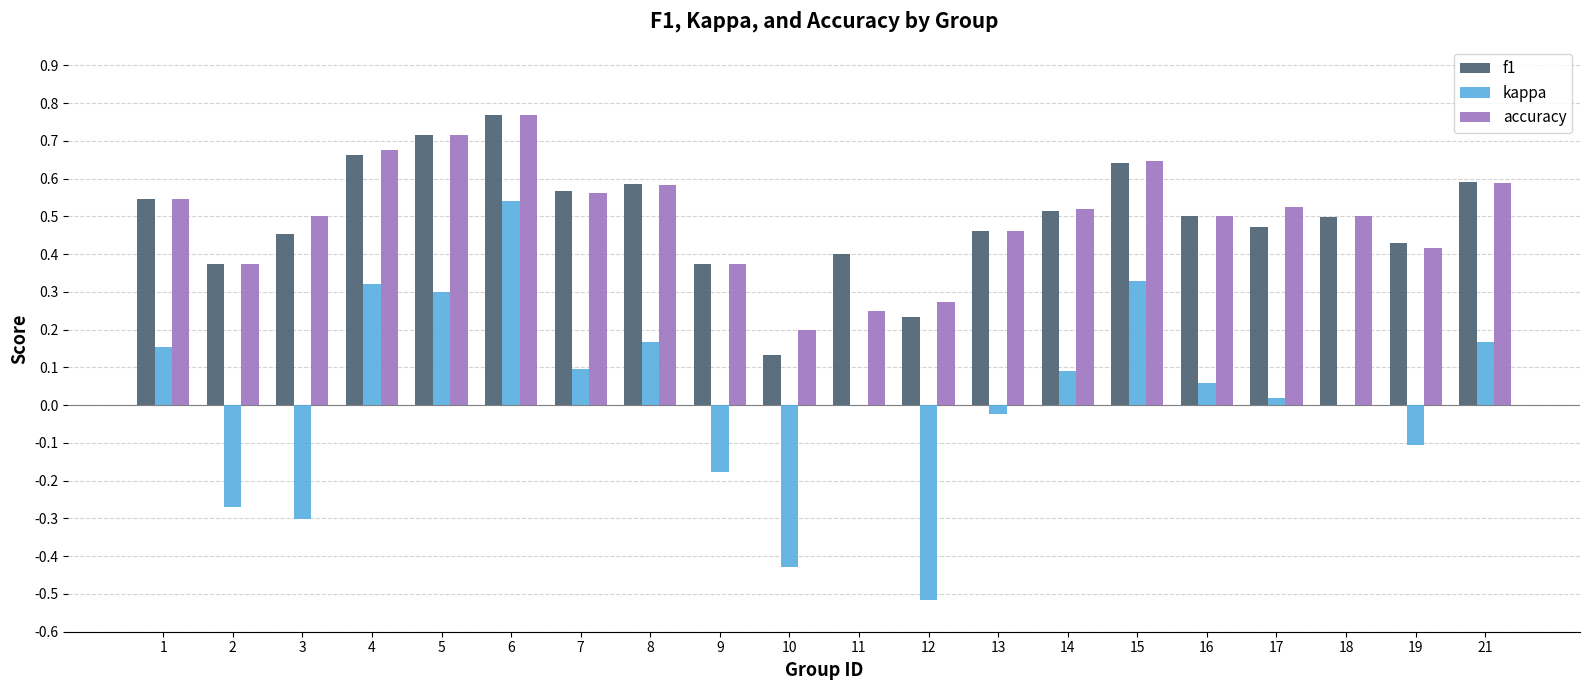

What is the sum of all f1 values?

9.9